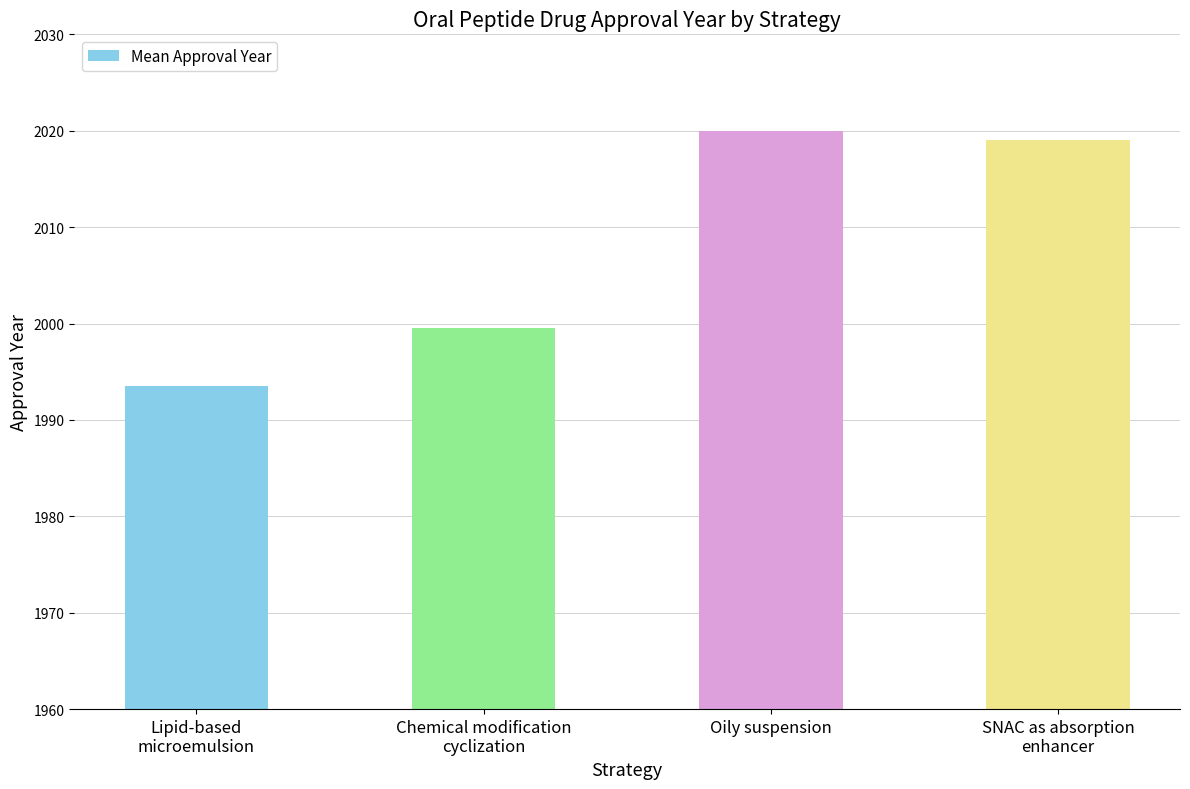

List the labels in order of value, smallest first.

Lipid-based
microemulsion, Chemical modification
cyclization, SNAC as absorption
enhancer, Oily suspension